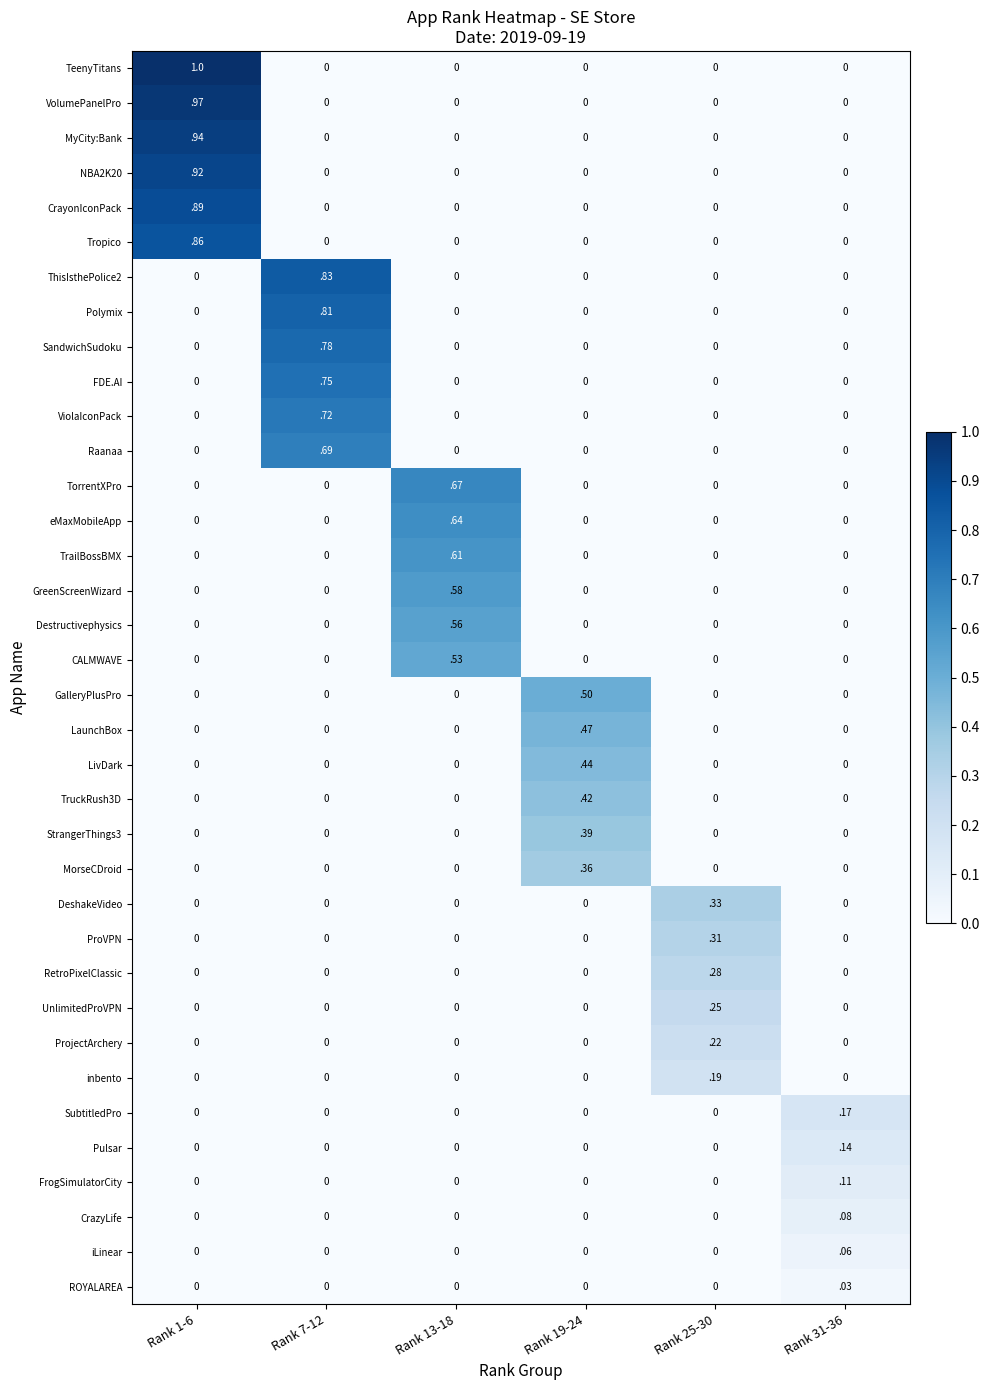

Which series has the largest range (max minus min)?

TeenyTitans